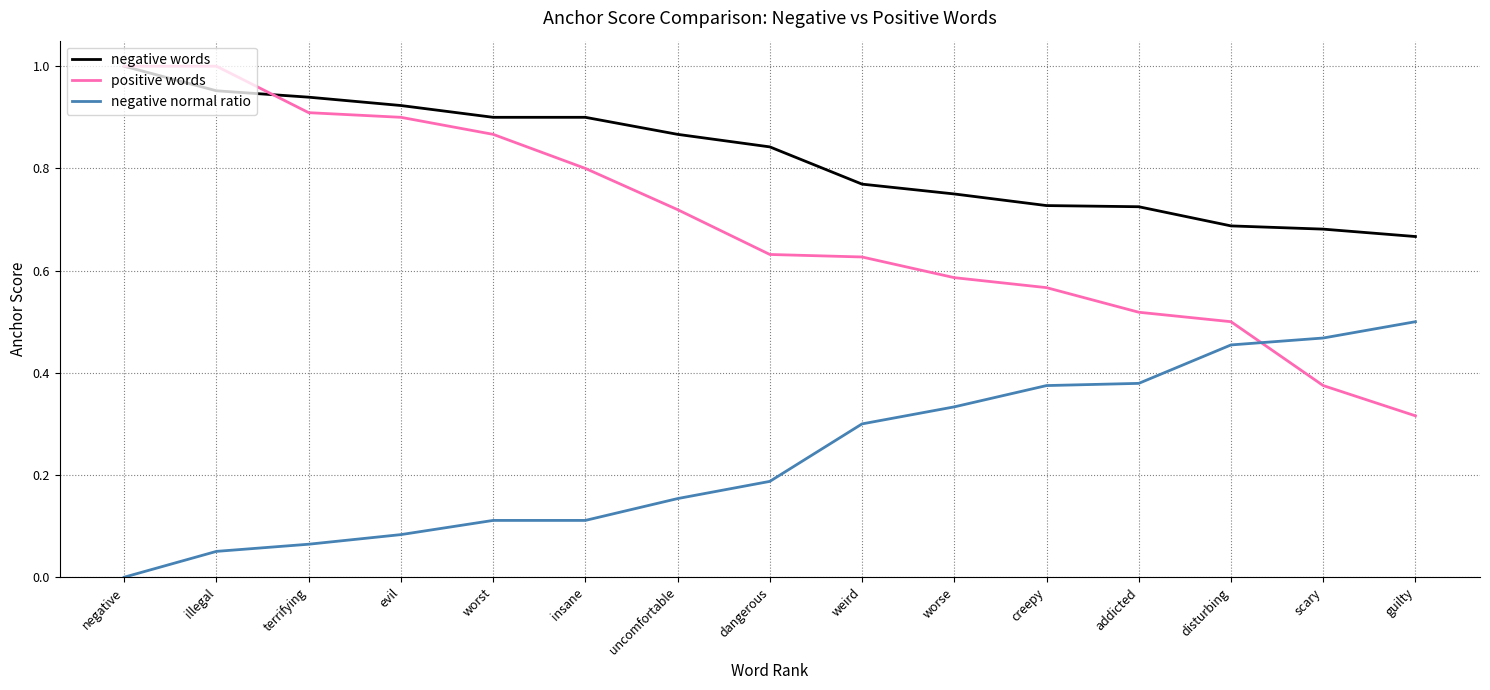

List the series in order of their overall mean, lowest first.

negative normal ratio, positive words, negative words